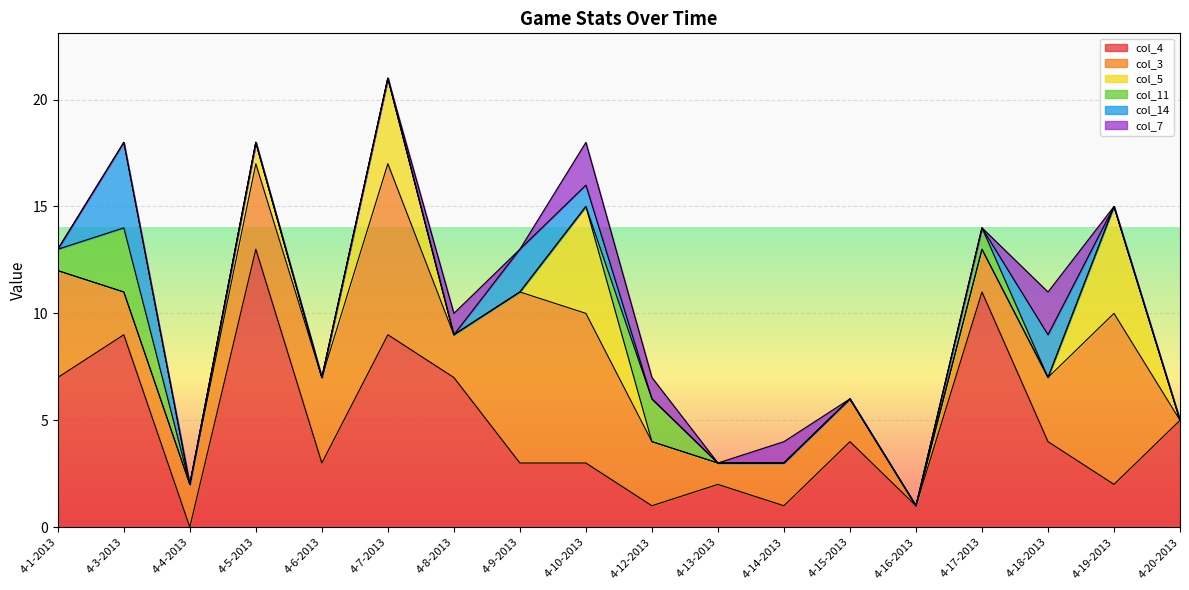

How many interior local peaks does the col_11 series have?

3